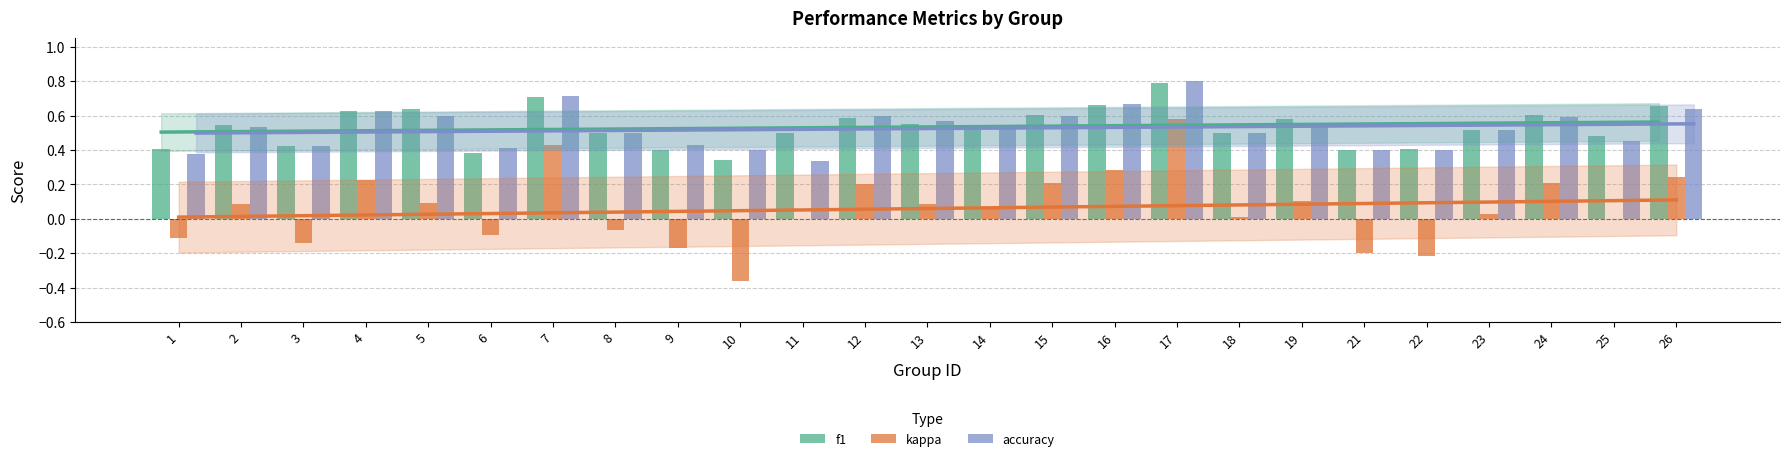

At which category is the sum across all series the highest?

17